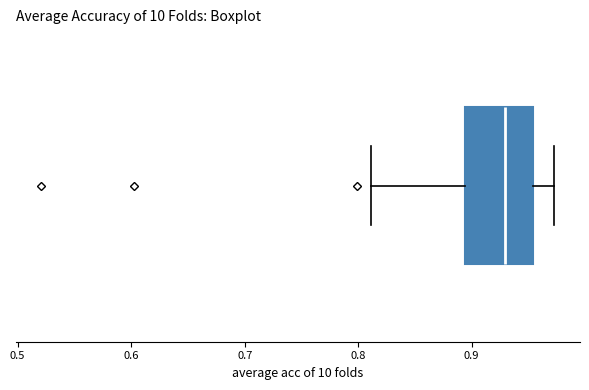

Where is the left edge of the box on the x-axis? The values are not printed on the chart, so give them approximately, as read against the axis.

0.89